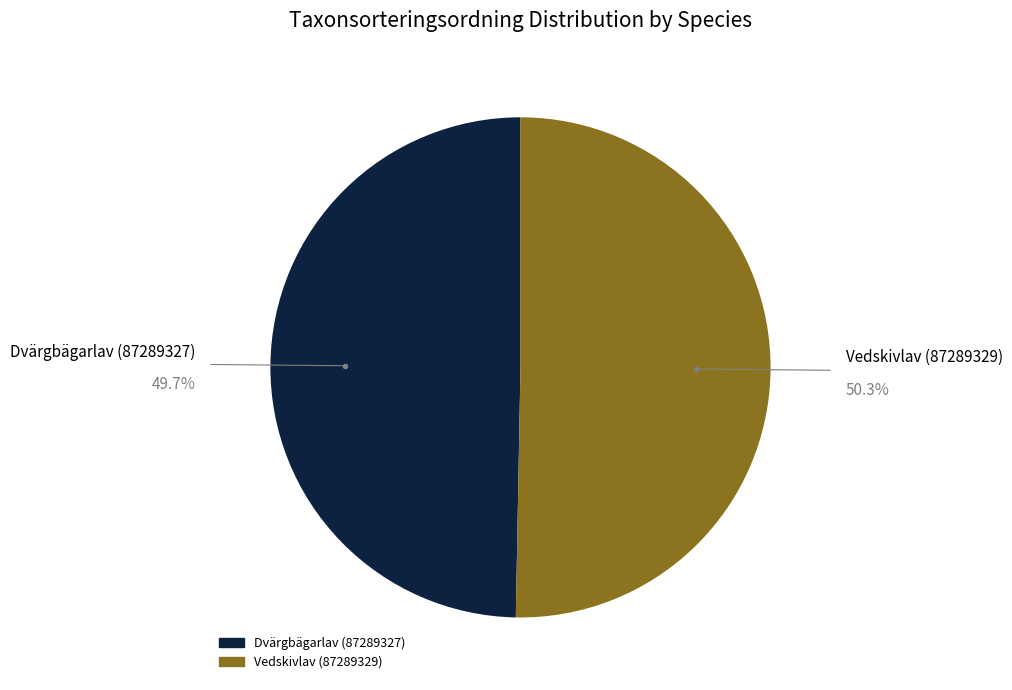

Is it true that Dvärgbägarlav (87289327) is 50% of the pie?

True